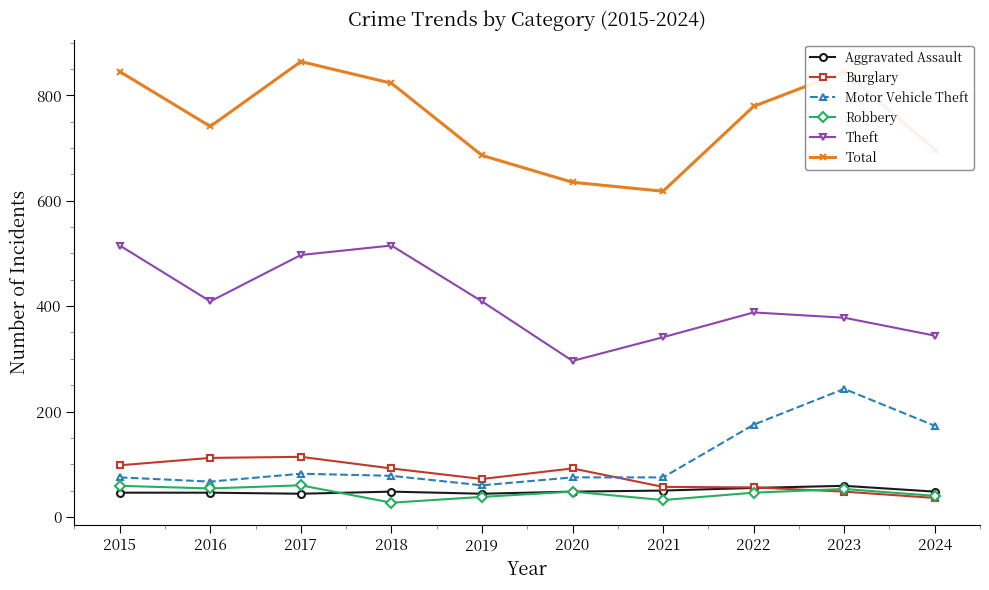

True or false: Robbery and Theft cross at least once.

False